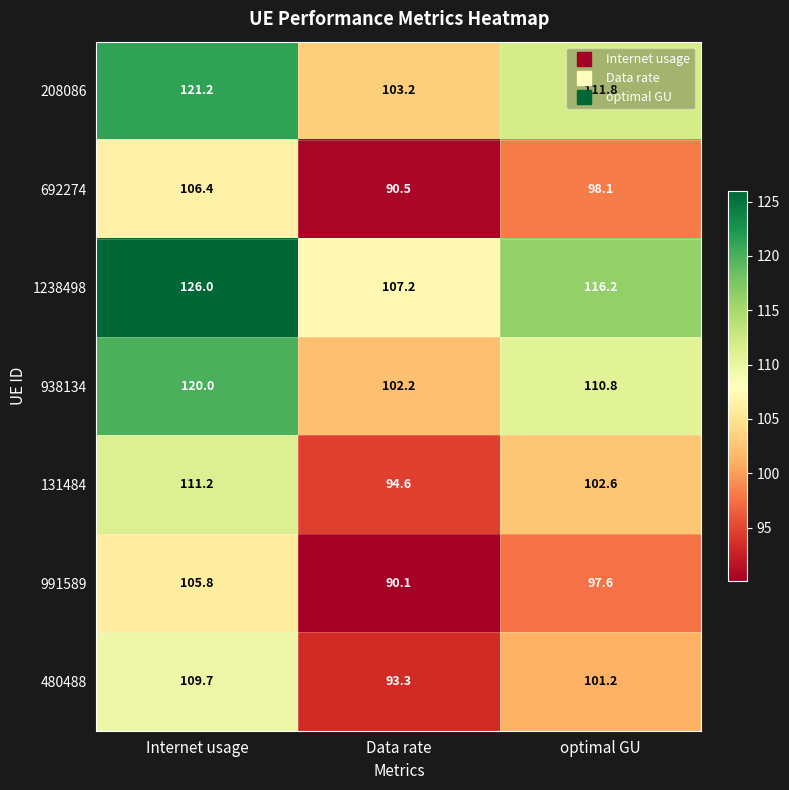

Is the value of 938134 at Data rate greater than the value of 692274 at optimal GU?

Yes